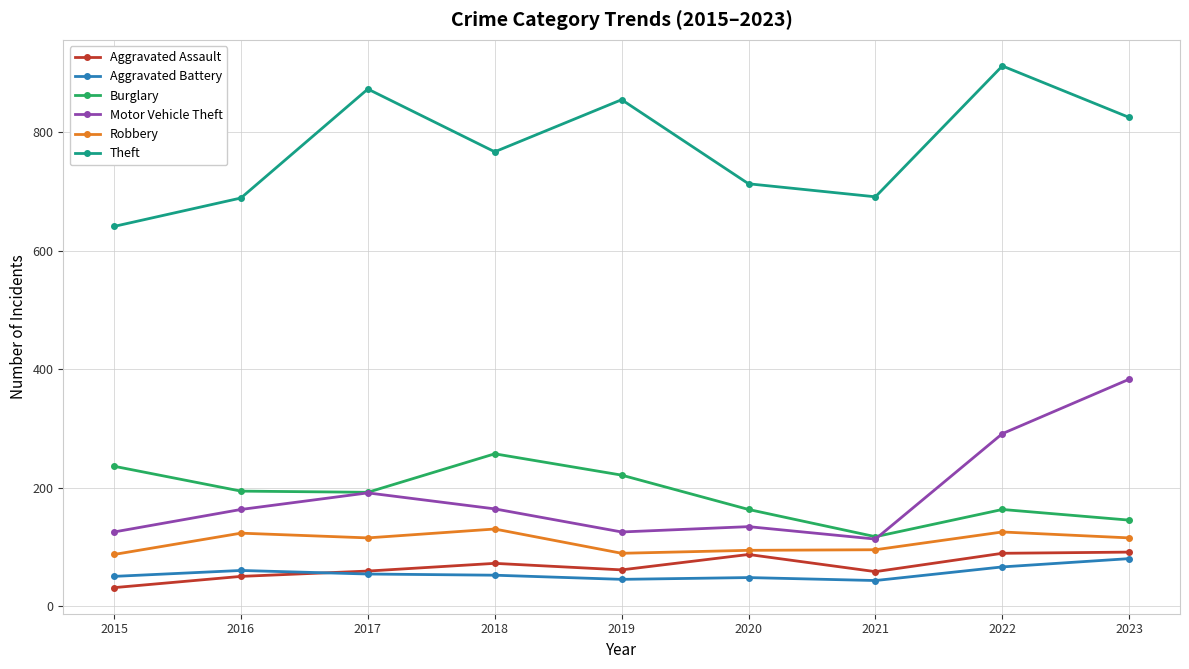

Rank the series at 2016 from lowest to highest value.

Aggravated Assault, Aggravated Battery, Robbery, Motor Vehicle Theft, Burglary, Theft